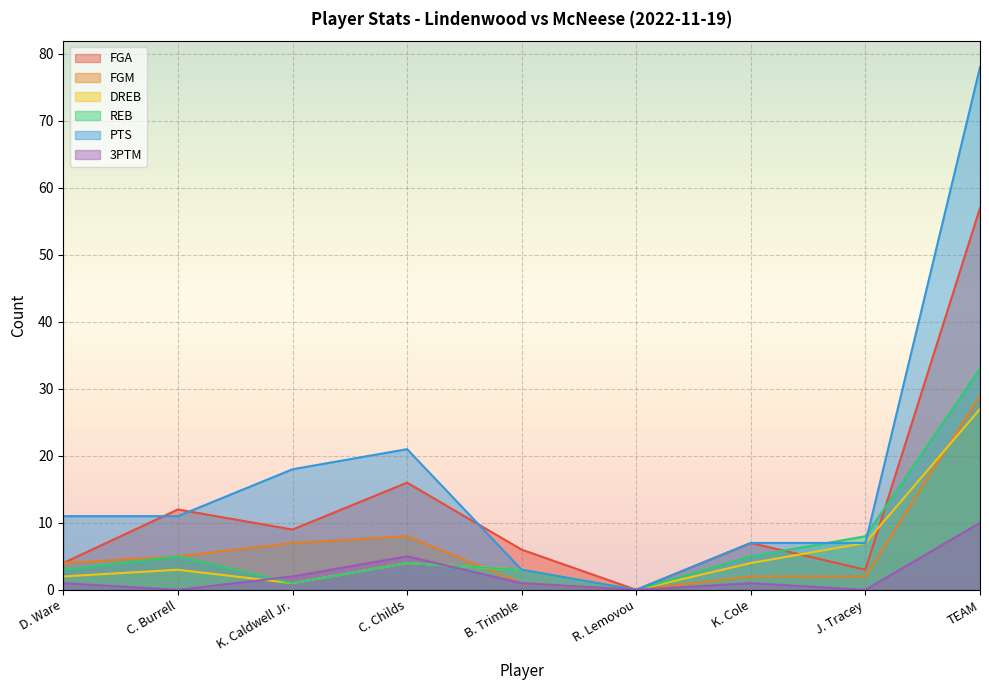

Reading left to right, transcribe all the data shown in this chart.

FGA: D. Ware=4	C. Burrell=12	K. Caldwell Jr.=9	C. Childs=16	B. Trimble=6	R. Lemovou=0	K. Cole=7	J. Tracey=3	TEAM=57
FGM: D. Ware=4	C. Burrell=5	K. Caldwell Jr.=7	C. Childs=8	B. Trimble=1	R. Lemovou=0	K. Cole=2	J. Tracey=2	TEAM=29
DREB: D. Ware=2	C. Burrell=3	K. Caldwell Jr.=1	C. Childs=4	B. Trimble=3	R. Lemovou=0	K. Cole=4	J. Tracey=7	TEAM=27
REB: D. Ware=3	C. Burrell=5	K. Caldwell Jr.=1	C. Childs=4	B. Trimble=3	R. Lemovou=0	K. Cole=5	J. Tracey=8	TEAM=33
PTS: D. Ware=11	C. Burrell=11	K. Caldwell Jr.=18	C. Childs=21	B. Trimble=3	R. Lemovou=0	K. Cole=7	J. Tracey=7	TEAM=78
3PTM: D. Ware=1	C. Burrell=0	K. Caldwell Jr.=2	C. Childs=5	B. Trimble=1	R. Lemovou=0	K. Cole=1	J. Tracey=0	TEAM=10